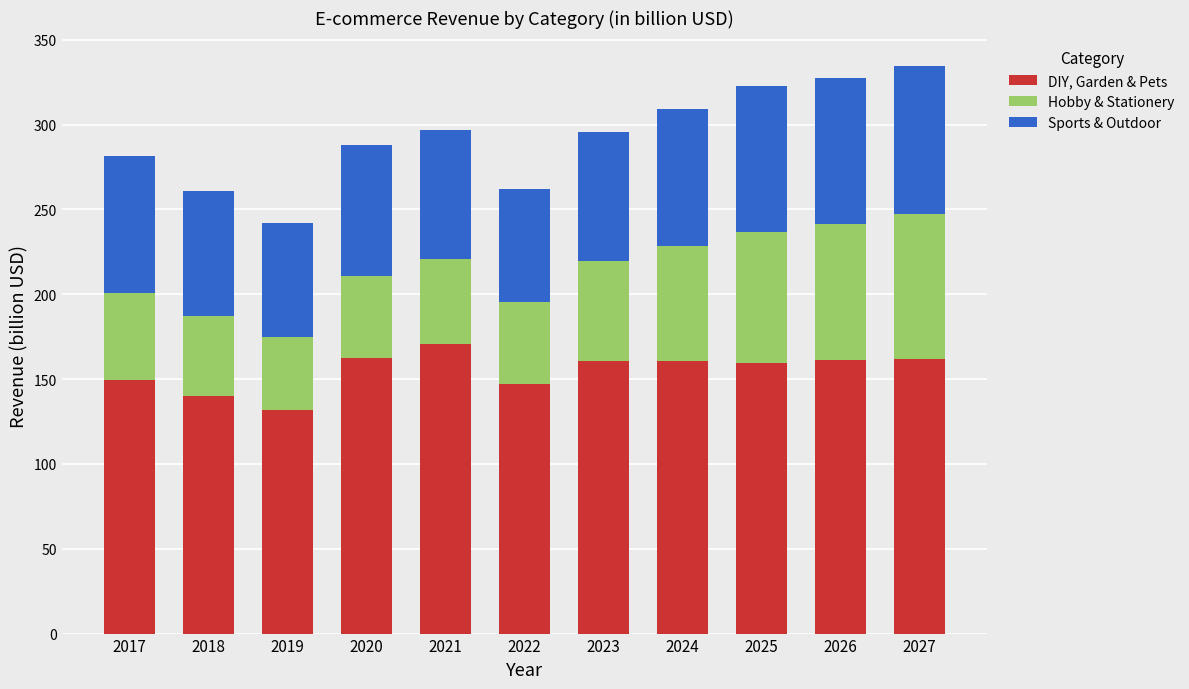

What is the difference between the DIY, Garden & Pets values at 2020 and 2022?

15.4